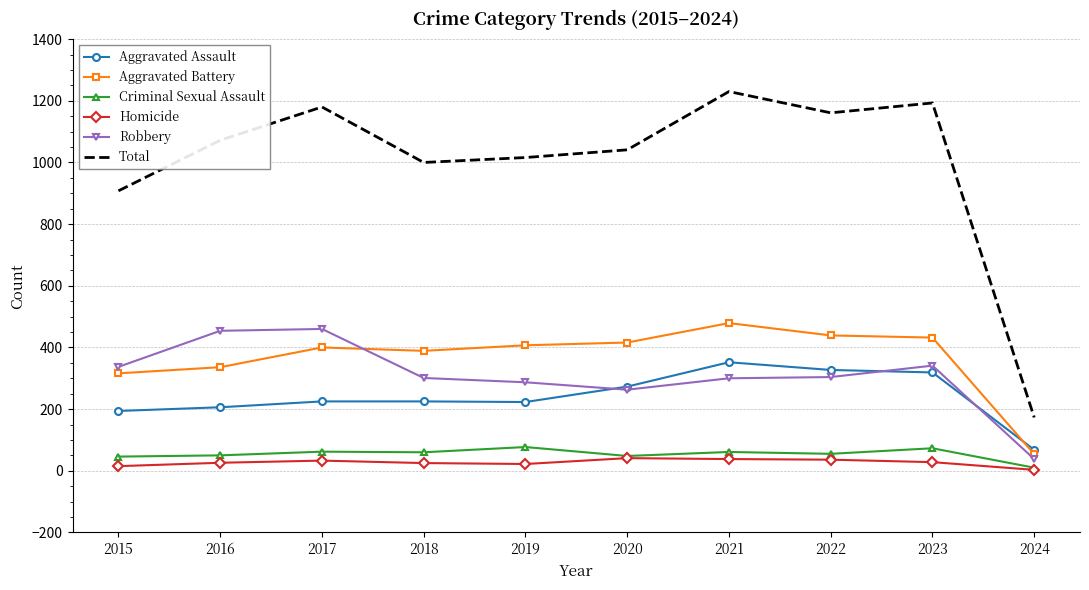

What is the lowest value of the Robbery series?

38